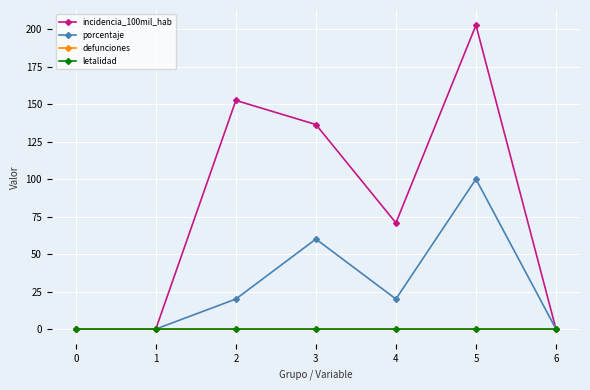

Is this an area chart (filled region under the line)?

No